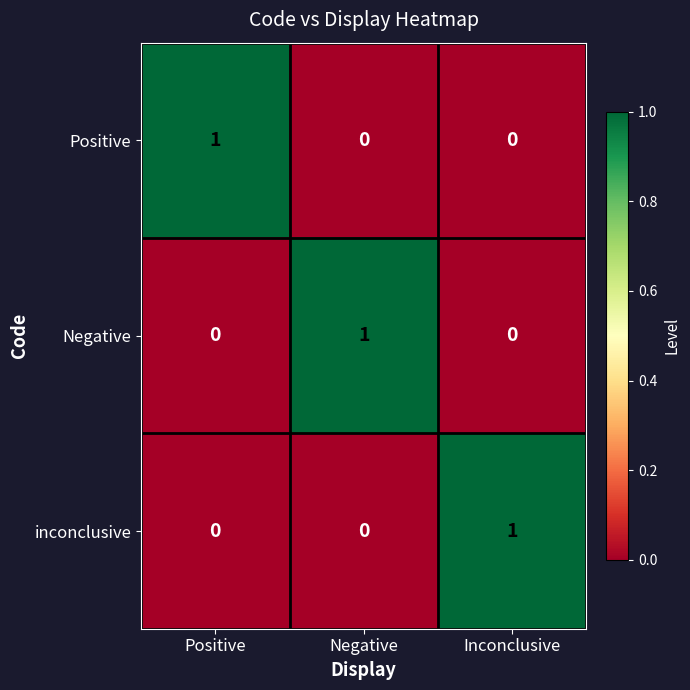

At how many categories does at least one series exceed 0?

3